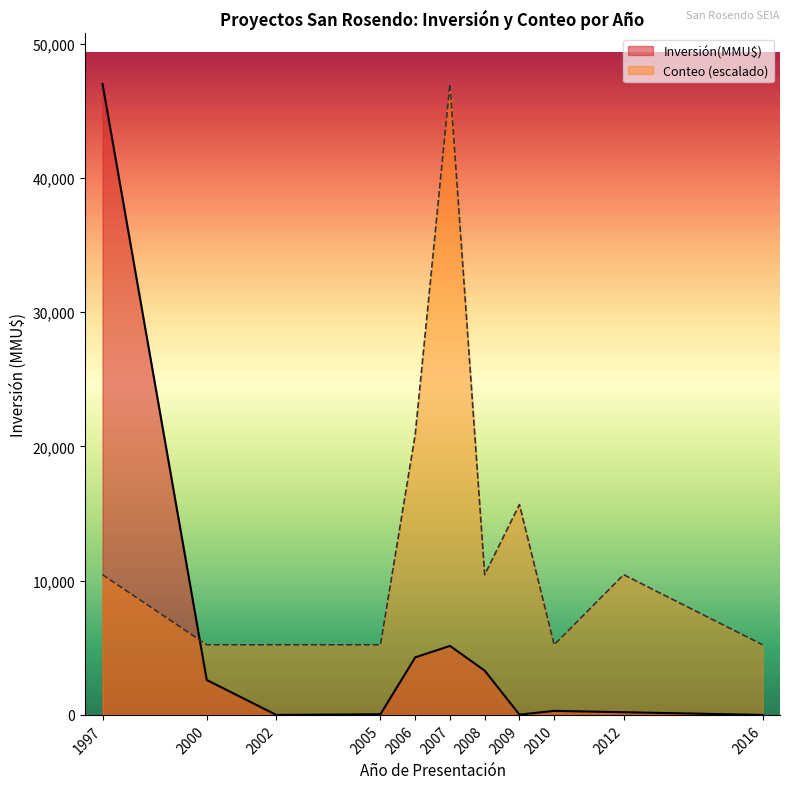

Where is Inversión(MMU$) nearest to the value 23500?

2007